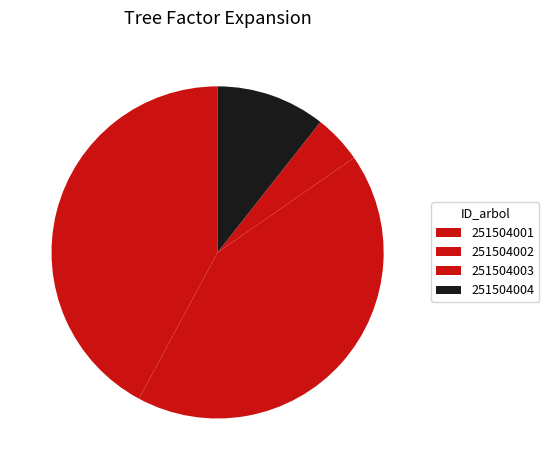

To the nearest percent, what percentage of the pie is 251504001?

42%